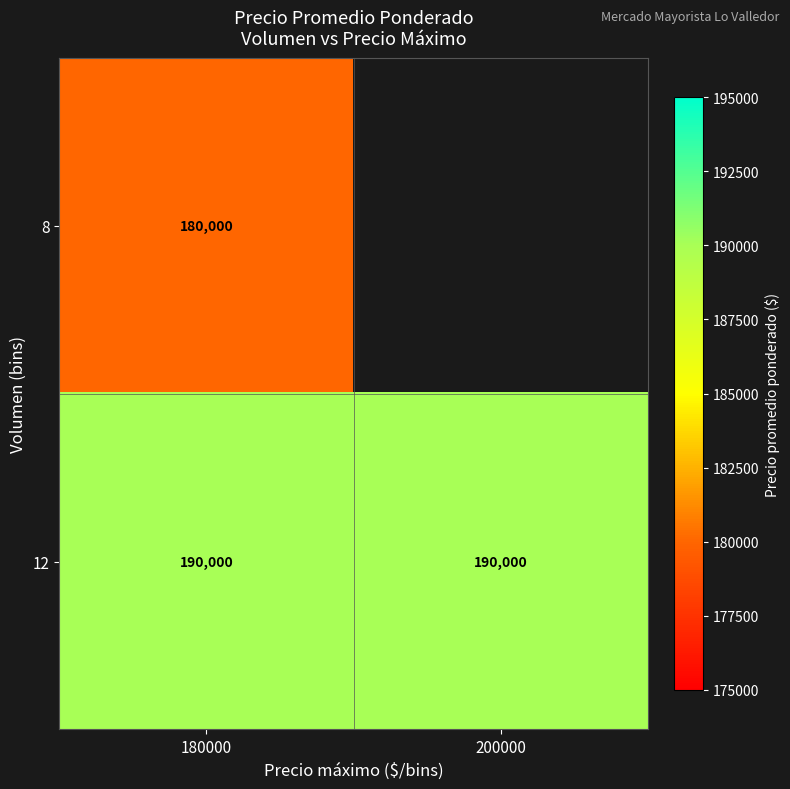

Is the value of 8 at 180000 greater than the value of 12 at 200000?

No